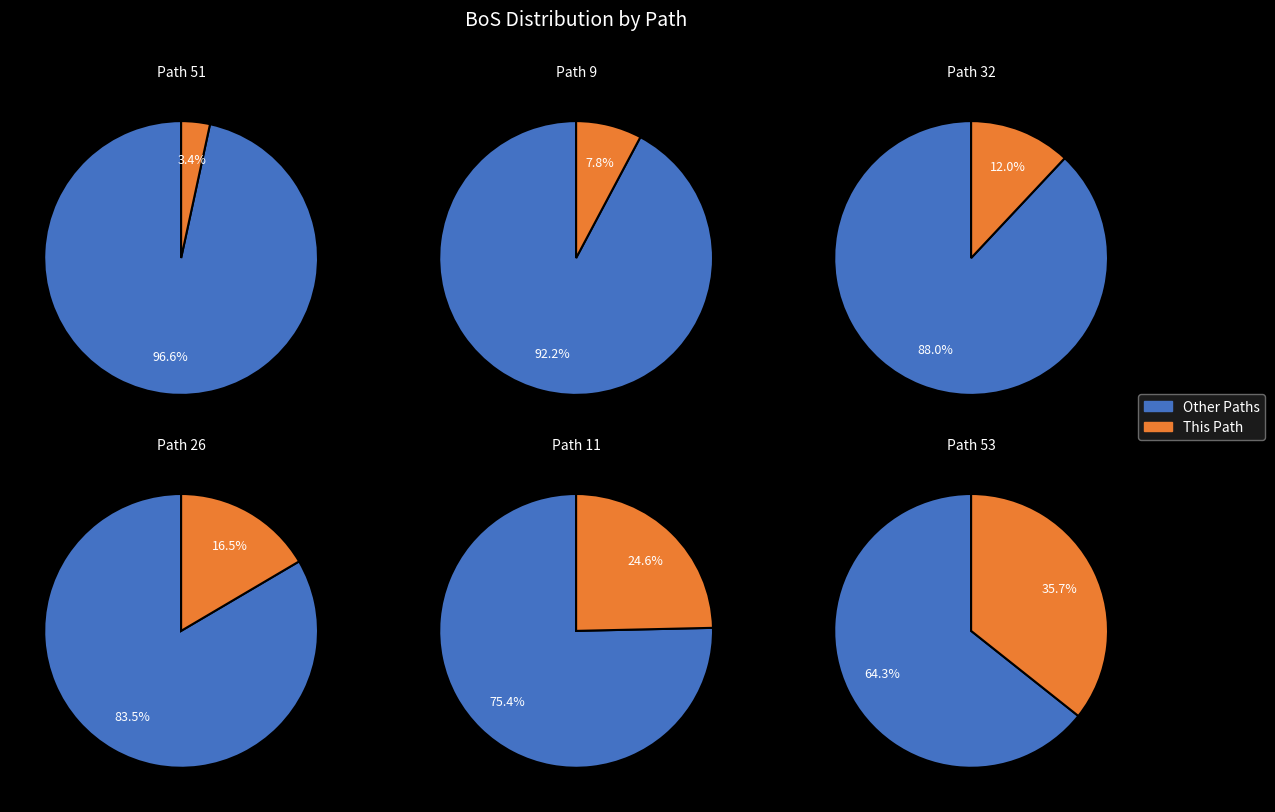

Does 11 account for over 50% of the chart?

No